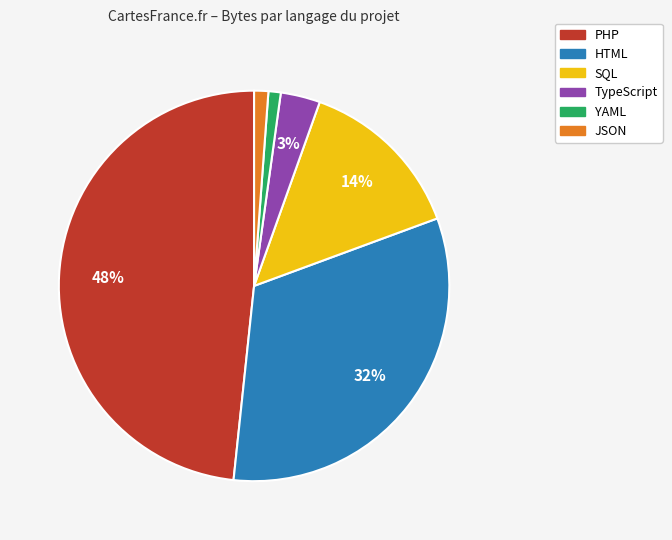

To the nearest percent, what is the difference between the JSON and TypeScript slice percentages?

2%